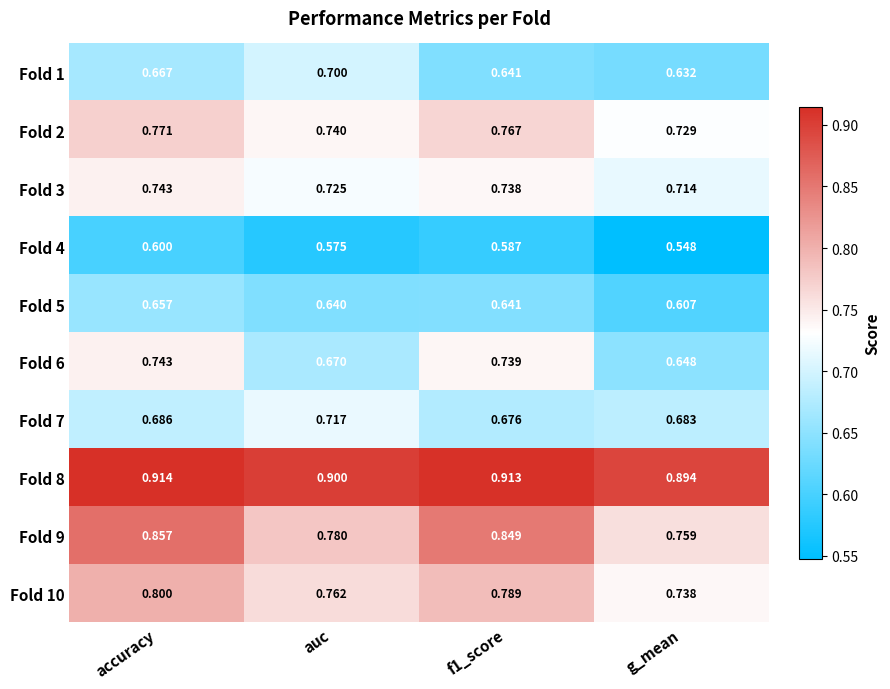

At which category does the chart reach its minimum across all series?

g_mean